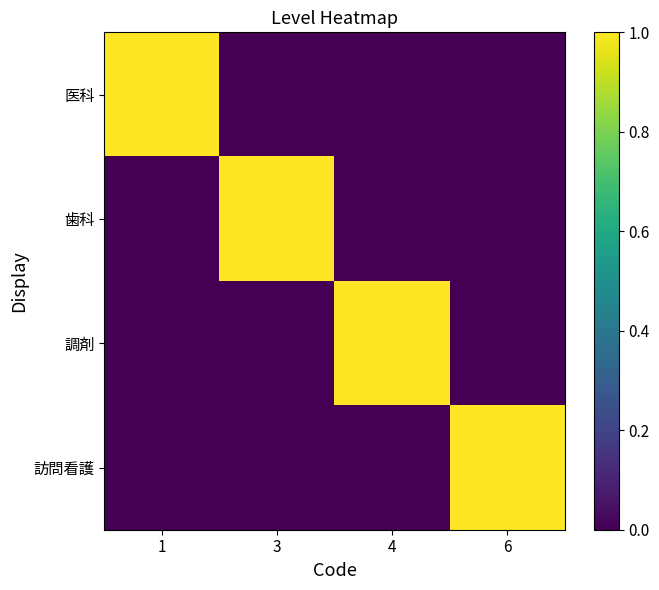

Between 1 and 3, which series saw the biggest shift?

医科